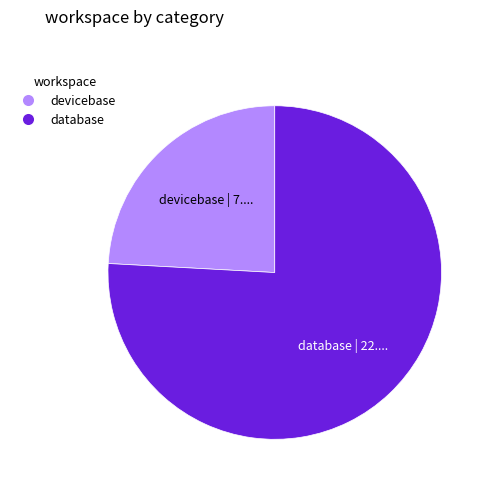

Which category has the smallest portion of the pie?

devicebase